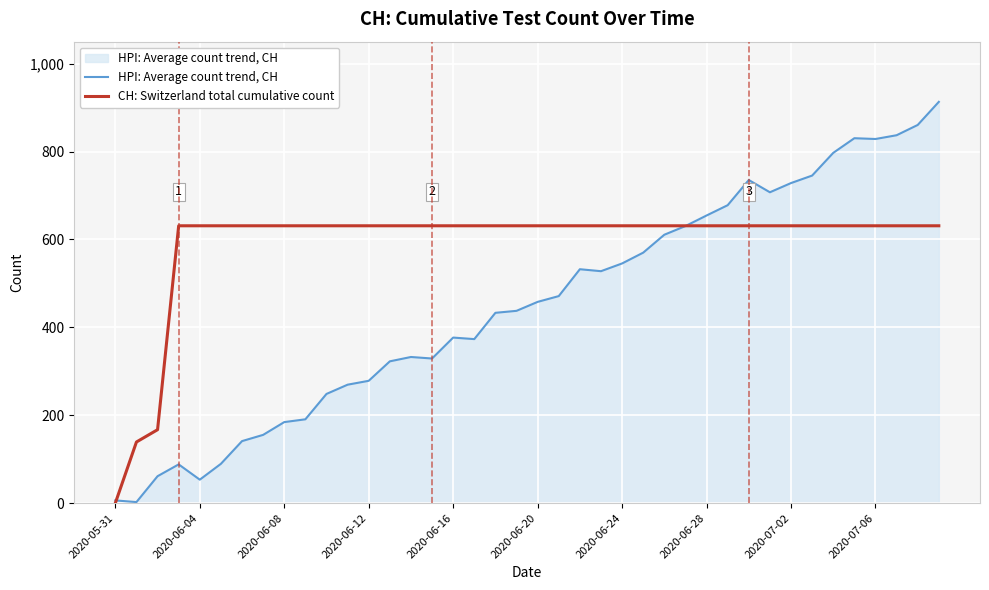

Which series has the largest range (max minus min)?

HPI: Average count trend, CH